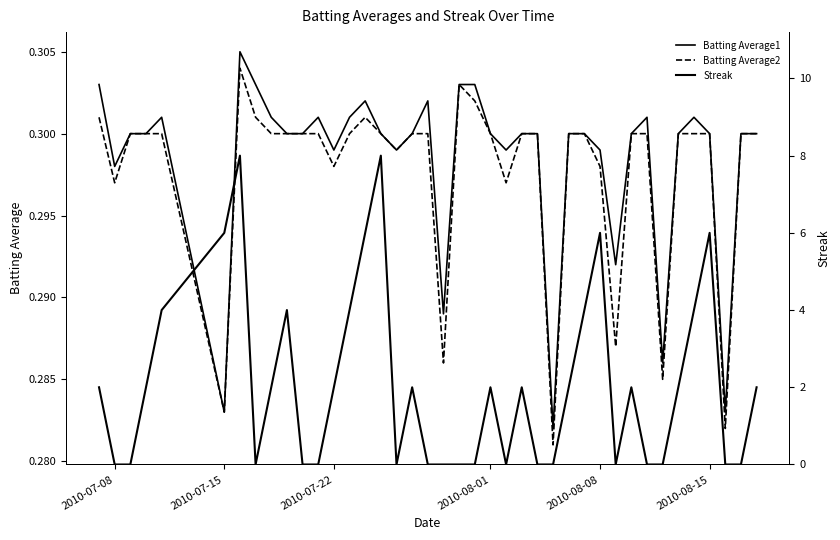

After their last crossing, which series has the higher values: Streak or Batting Average1?

Streak